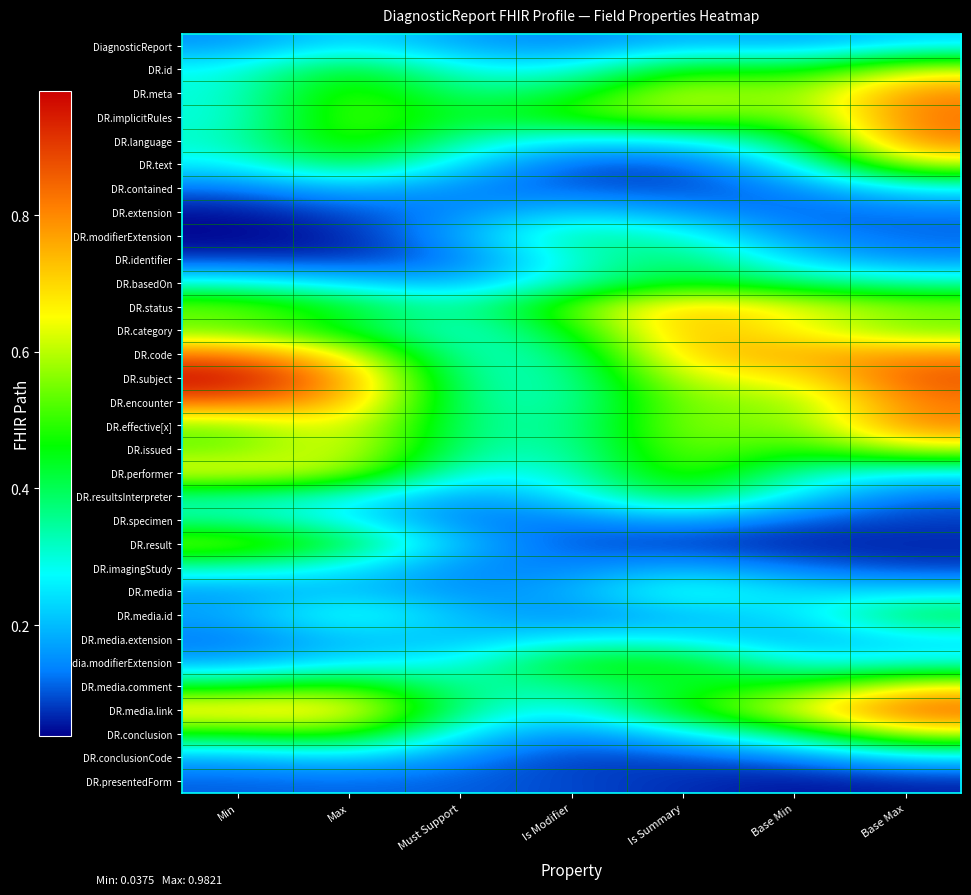

Reading left to right, transcribe all the data shown in this chart.

DiagnosticReport: Min=0.2	Max=0.2	Must Support=0.2	Is Modifier=0.1	Is Summary=0.2	Base Min=0.2	Base Max=0.2
DR.id: Min=0.3	Max=0.5	Must Support=0.3	Is Modifier=0.3	Is Summary=0.5	Base Min=0.4	Base Max=0.6
DR.meta: Min=0.3	Max=0.5	Must Support=0.4	Is Modifier=0.4	Is Summary=0.6	Base Min=0.5	Base Max=0.8
DR.implicitRules: Min=0.3	Max=0.6	Must Support=0.4	Is Modifier=0.5	Is Summary=0.6	Base Min=0.5	Base Max=0.8
DR.language: Min=0.3	Max=0.5	Must Support=0.3	Is Modifier=0.2	Is Summary=0.3	Base Min=0.4	Base Max=0.8
DR.text: Min=0.3	Max=0.4	Must Support=0.2	Is Modifier=0.1	Is Summary=0.1	Base Min=0.3	Base Max=0.6
DR.contained: Min=0.1	Max=0.2	Must Support=0.1	Is Modifier=0.1	Is Summary=0.1	Base Min=0.1	Base Max=0.3
DR.extension: Min=0.1	Max=0.1	Must Support=0.1	Is Modifier=0.2	Is Summary=0.2	Base Min=0.1	Base Max=0.1
DR.modifierExtension: Min=0.0	Max=0.1	Must Support=0.2	Is Modifier=0.4	Is Summary=0.3	Base Min=0.1	Base Max=0.1
DR.identifier: Min=0.1	Max=0.1	Must Support=0.1	Is Modifier=0.3	Is Summary=0.4	Base Min=0.2	Base Max=0.1
DR.basedOn: Min=0.3	Max=0.2	Must Support=0.2	Is Modifier=0.3	Is Summary=0.4	Base Min=0.4	Base Max=0.3
DR.status: Min=0.6	Max=0.4	Must Support=0.3	Is Modifier=0.5	Is Summary=0.7	Base Min=0.6	Base Max=0.6
DR.category: Min=0.5	Max=0.4	Must Support=0.3	Is Modifier=0.5	Is Summary=0.8	Base Min=0.6	Base Max=0.5
DR.code: Min=0.8	Max=0.7	Must Support=0.3	Is Modifier=0.4	Is Summary=0.7	Base Min=0.8	Base Max=0.8
DR.subject: Min=1.0	Max=0.8	Must Support=0.3	Is Modifier=0.3	Is Summary=0.6	Base Min=0.7	Base Max=0.9
DR.encounter: Min=0.9	Max=0.8	Must Support=0.3	Is Modifier=0.3	Is Summary=0.6	Base Min=0.5	Base Max=0.8
DR.effective[x]: Min=0.5	Max=0.7	Must Support=0.4	Is Modifier=0.3	Is Summary=0.6	Base Min=0.5	Base Max=0.8
DR.issued: Min=0.5	Max=0.7	Must Support=0.3	Is Modifier=0.3	Is Summary=0.6	Base Min=0.5	Base Max=0.6
DR.performer: Min=0.7	Max=0.6	Must Support=0.3	Is Modifier=0.3	Is Summary=0.6	Base Min=0.3	Base Max=0.3
DR.resultsInterpreter: Min=0.3	Max=0.3	Must Support=0.2	Is Modifier=0.2	Is Summary=0.4	Base Min=0.2	Base Max=0.1
DR.specimen: Min=0.3	Max=0.3	Must Support=0.1	Is Modifier=0.1	Is Summary=0.2	Base Min=0.1	Base Max=0.1
DR.result: Min=0.6	Max=0.4	Must Support=0.2	Is Modifier=0.1	Is Summary=0.1	Base Min=0.1	Base Max=0.1
DR.imagingStudy: Min=0.3	Max=0.3	Must Support=0.1	Is Modifier=0.1	Is Summary=0.2	Base Min=0.1	Base Max=0.1
DR.media: Min=0.2	Max=0.2	Must Support=0.1	Is Modifier=0.2	Is Summary=0.3	Base Min=0.2	Base Max=0.2
DR.media.id: Min=0.2	Max=0.3	Must Support=0.2	Is Modifier=0.1	Is Summary=0.2	Base Min=0.2	Base Max=0.4
DR.media.extension: Min=0.1	Max=0.2	Must Support=0.2	Is Modifier=0.3	Is Summary=0.3	Base Min=0.2	Base Max=0.2
DR.media.modifierExtension: Min=0.2	Max=0.2	Must Support=0.3	Is Modifier=0.5	Is Summary=0.5	Base Min=0.3	Base Max=0.3
DR.media.comment: Min=0.4	Max=0.5	Must Support=0.3	Is Modifier=0.3	Is Summary=0.4	Base Min=0.5	Base Max=0.7
DR.media.link: Min=0.7	Max=0.7	Must Support=0.3	Is Modifier=0.3	Is Summary=0.5	Base Min=0.7	Base Max=0.9
DR.conclusion: Min=0.5	Max=0.5	Must Support=0.2	Is Modifier=0.1	Is Summary=0.2	Base Min=0.4	Base Max=0.6
DR.conclusionCode: Min=0.2	Max=0.2	Must Support=0.1	Is Modifier=0.1	Is Summary=0.1	Base Min=0.1	Base Max=0.2
DR.presentedForm: Min=0.1	Max=0.1	Must Support=0.1	Is Modifier=0.1	Is Summary=0.1	Base Min=0.1	Base Max=0.1